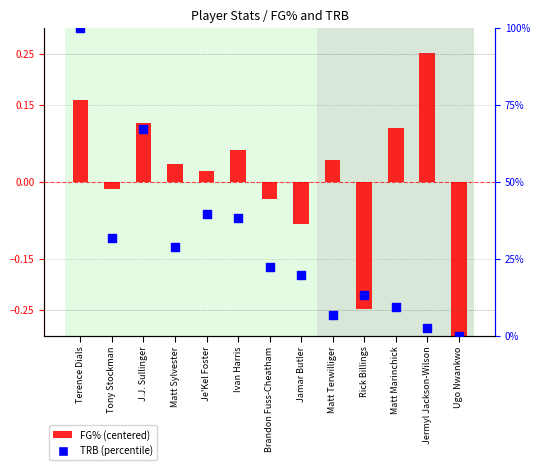

Which series contains the highest Y value?

TRB (percentile)